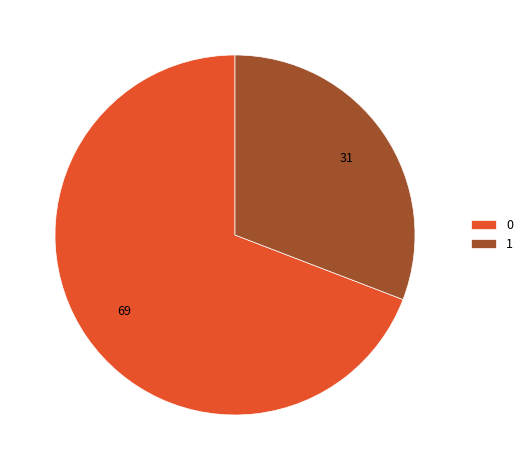

The 1 slice represents 31% of the pie. True or false?

True